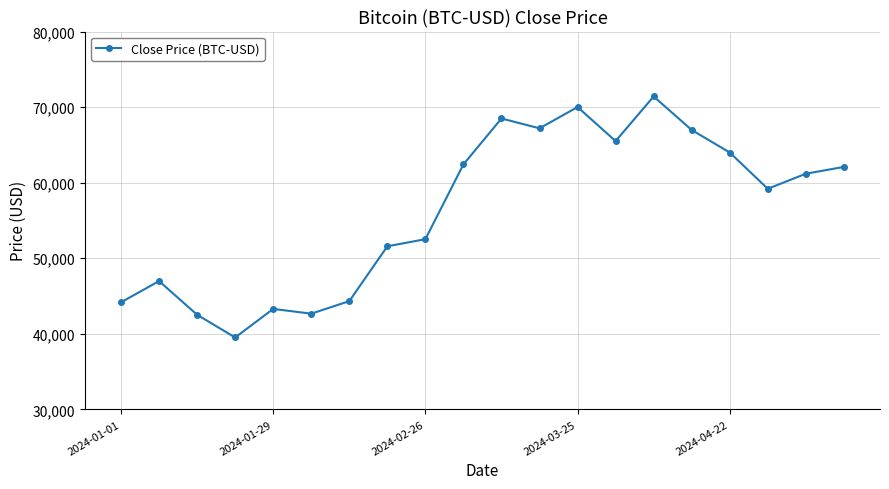

True or false: there are more than 1 points higher than both neighbors.

True